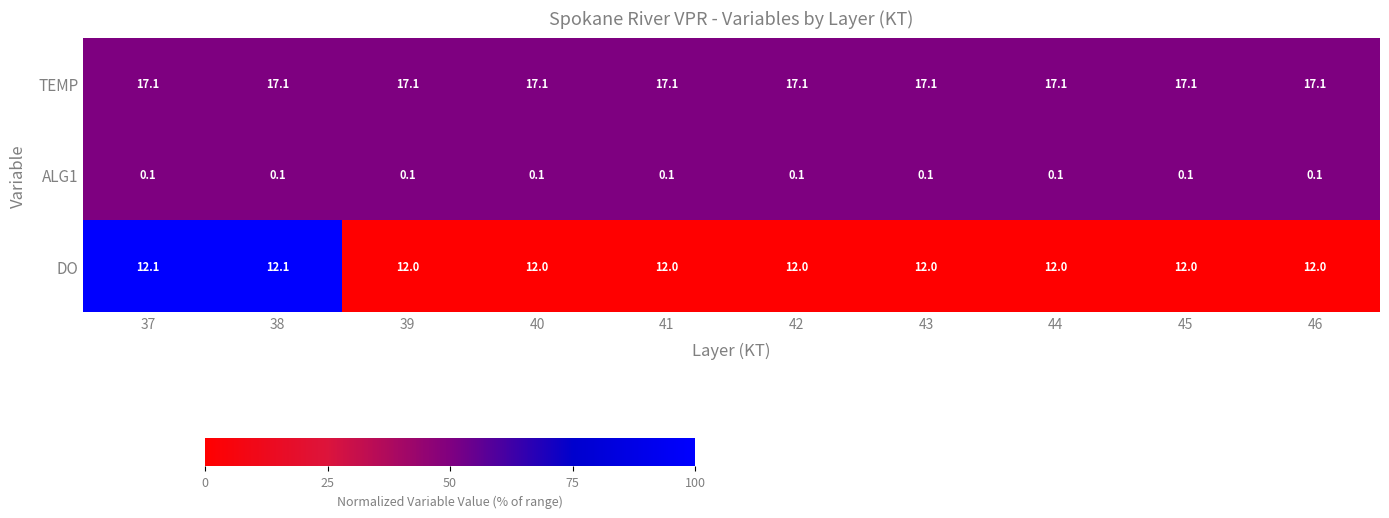

Between 38 and 44, which series saw the biggest shift?

DO